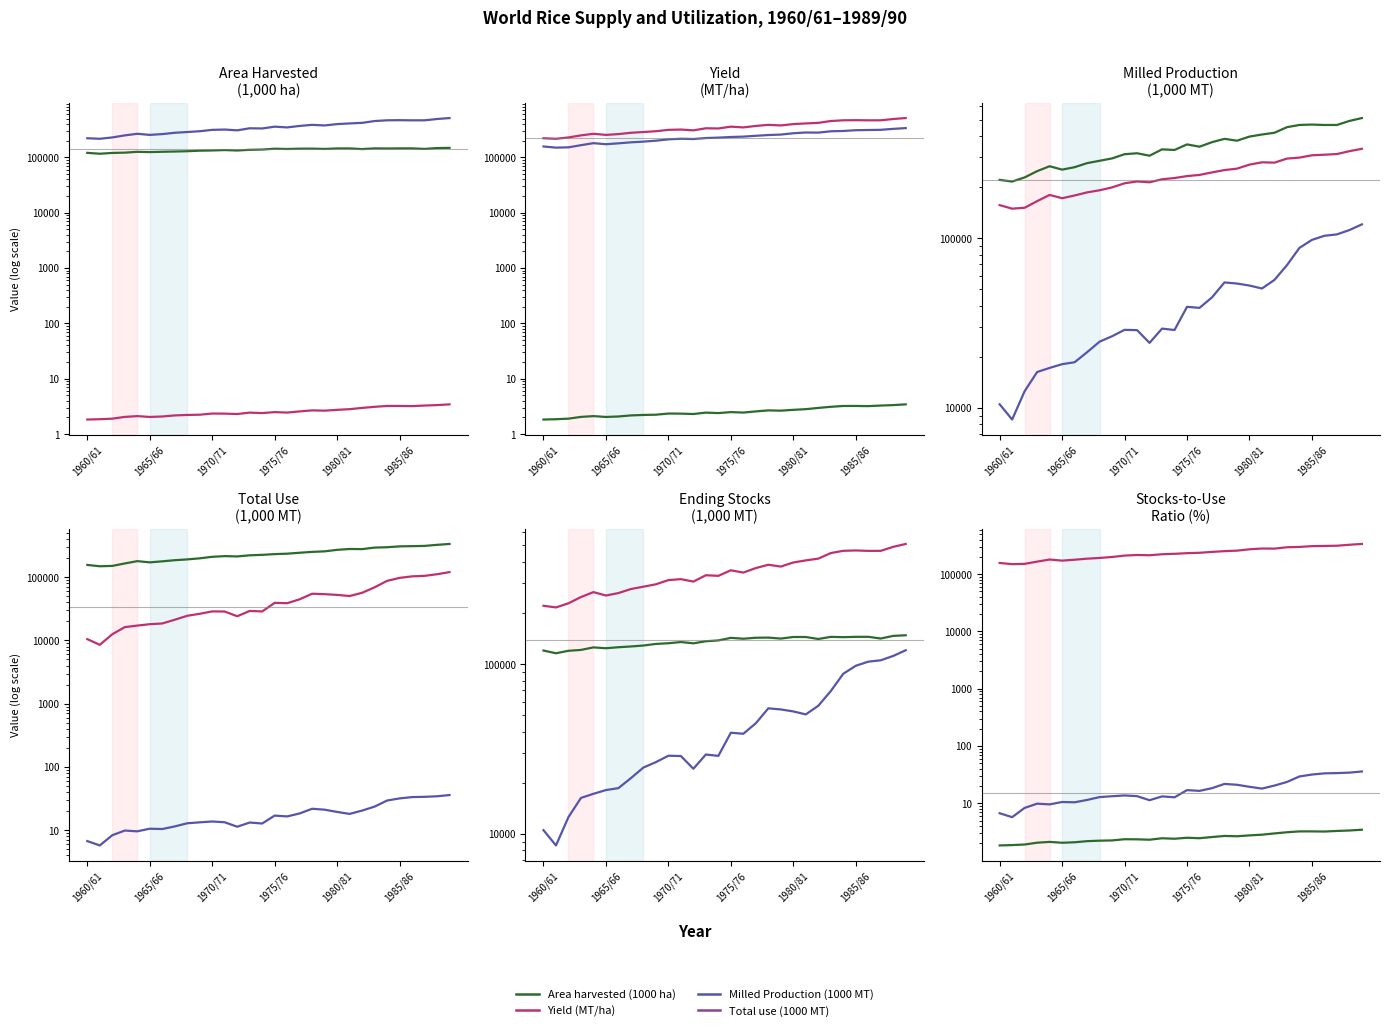

The Yield (MT/ha) series shows 2.4 at 1970/71. True or false?

True